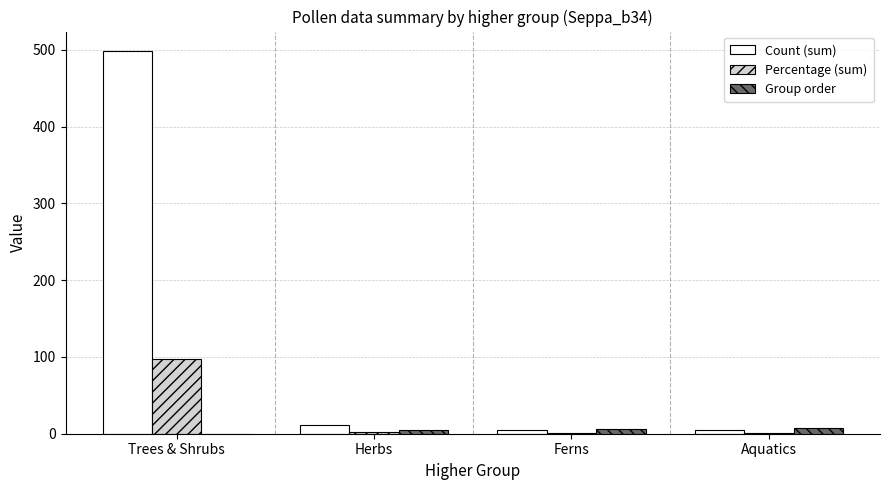

The value of Count (sum) at Herbs is 12.0. True or false?

True